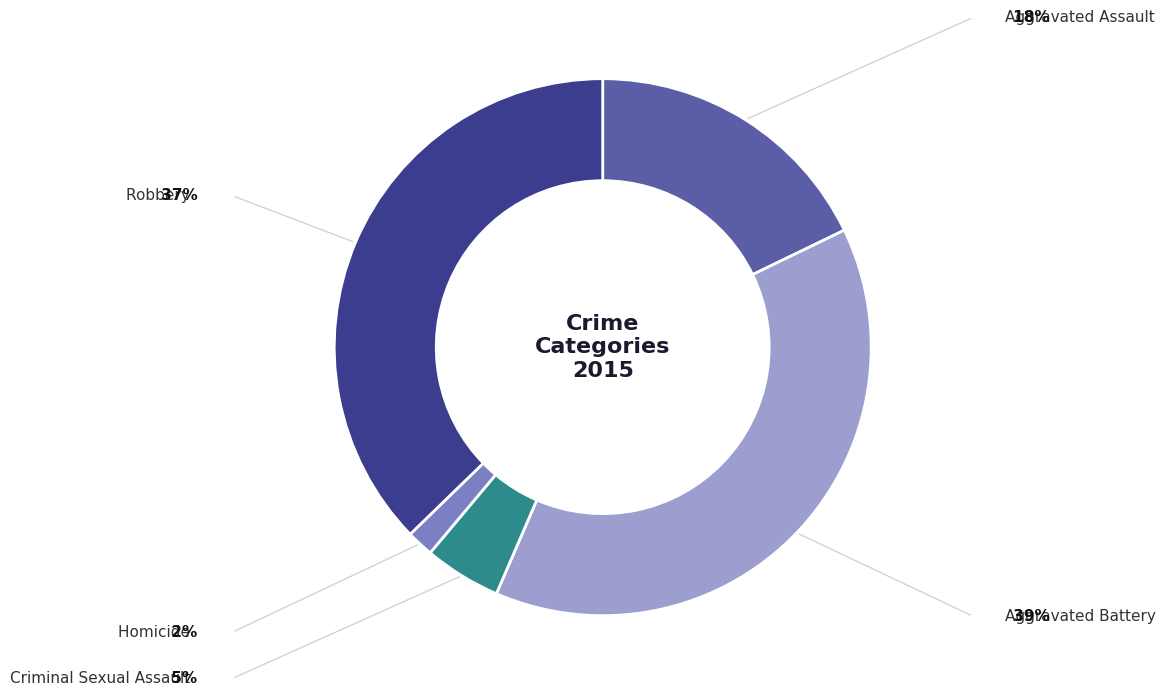

How many slices are in this pie chart?

5